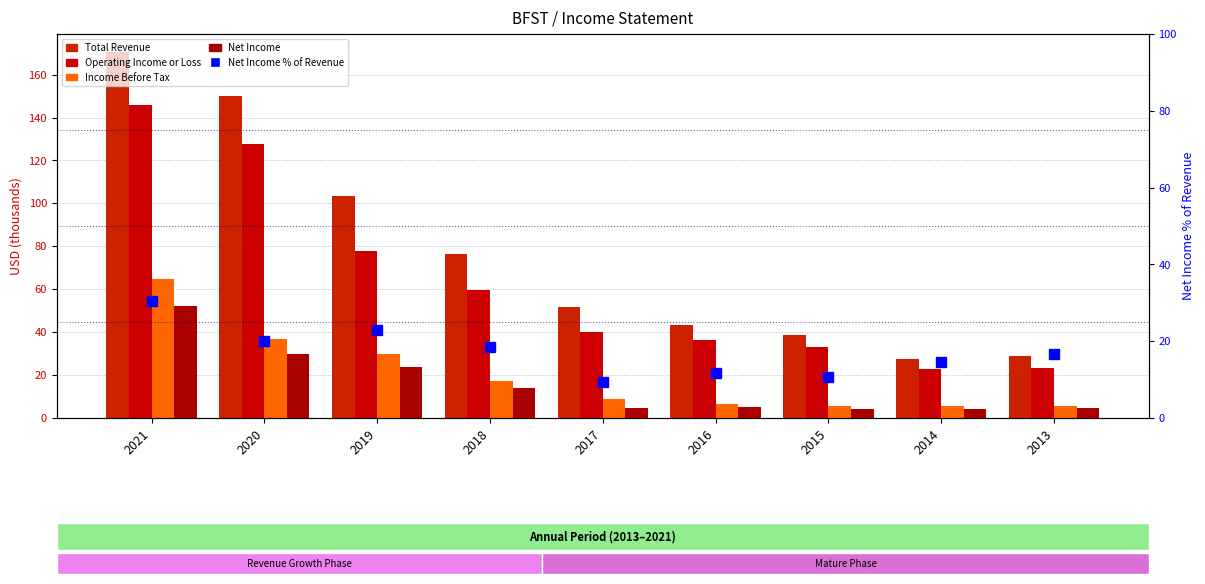

Are the bars grouped side by side (vs. stacked)?

Yes